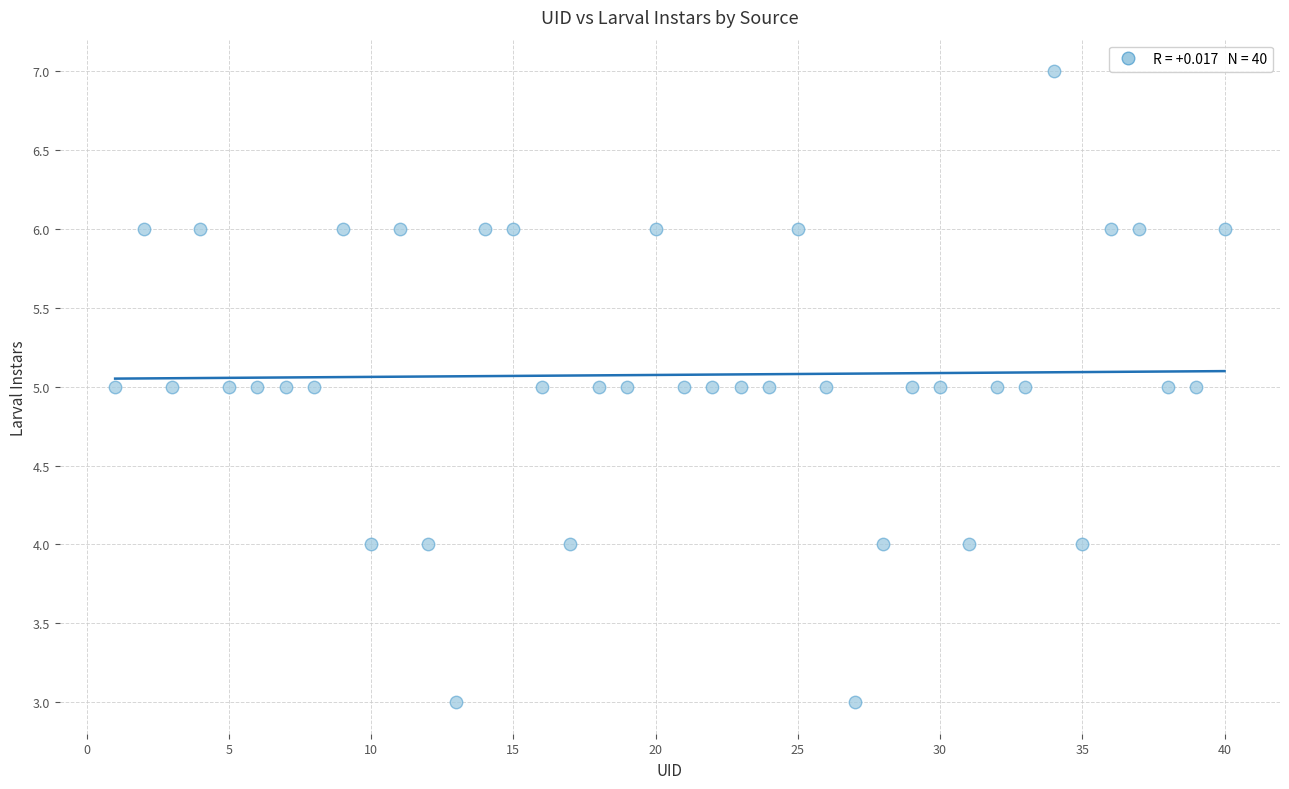

What is the range of X values (max minus min)?

39